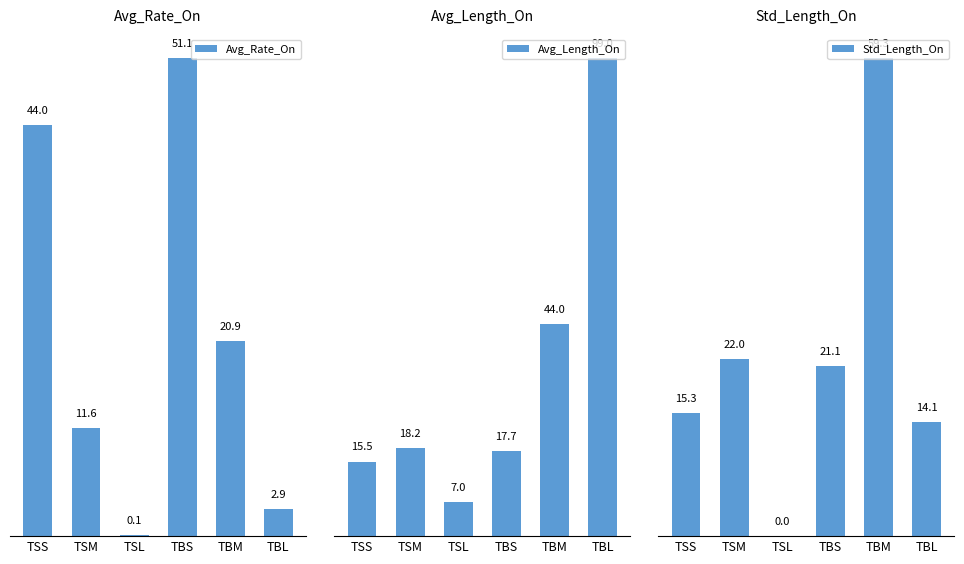

Reading left to right, transcribe all the data shown in this chart.

Avg_Rate_On: 44.0	11.6	0.1	51.1	20.9	2.9
Avg_Length_On: 15.5	18.2	7.0	17.7	44.0	99.0
Std_Length_On: 15.3	22.0	0.0	21.1	59.3	14.1